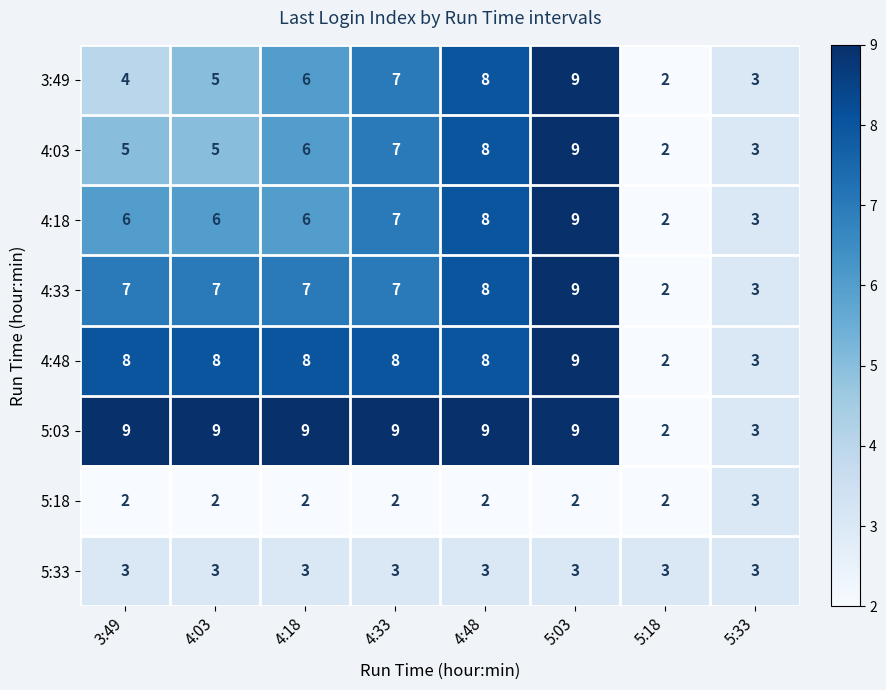

The value of 4:48 at 5:18 is 1. True or false?

False